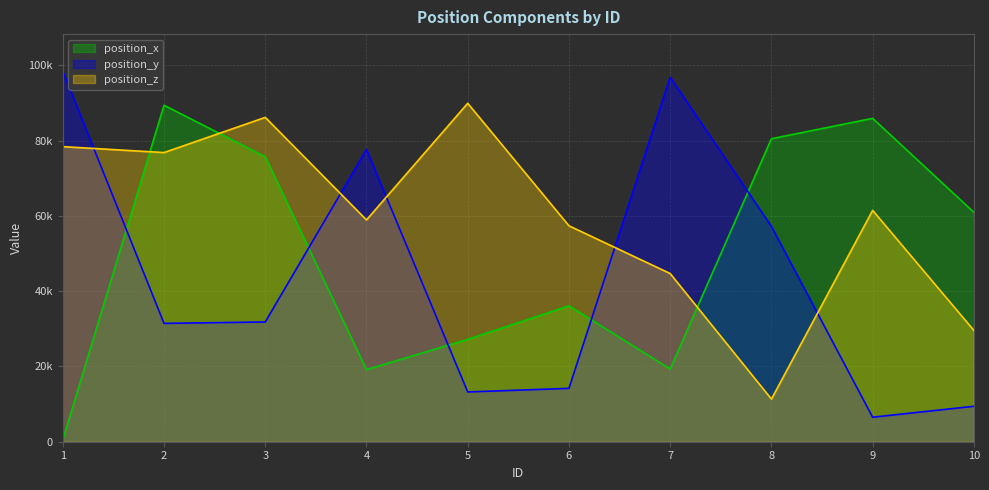

In position_x, how many points are lower than both neighbors (excluding endpoints)?

2